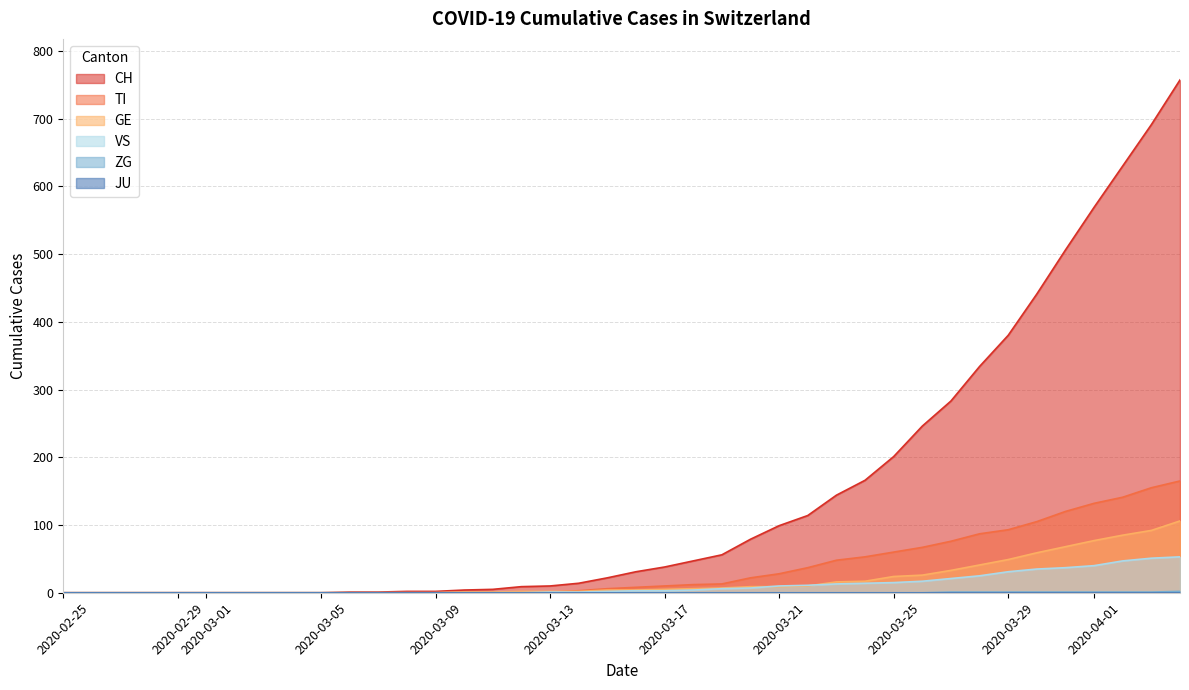

Which series has the widest spread of values?

CH